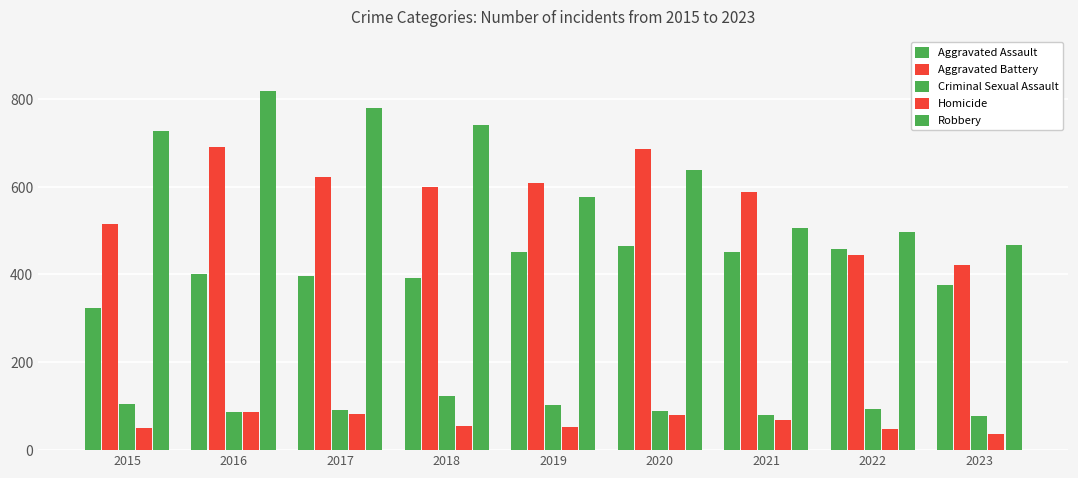

The value of Robbery at 2015 is 726. True or false?

True